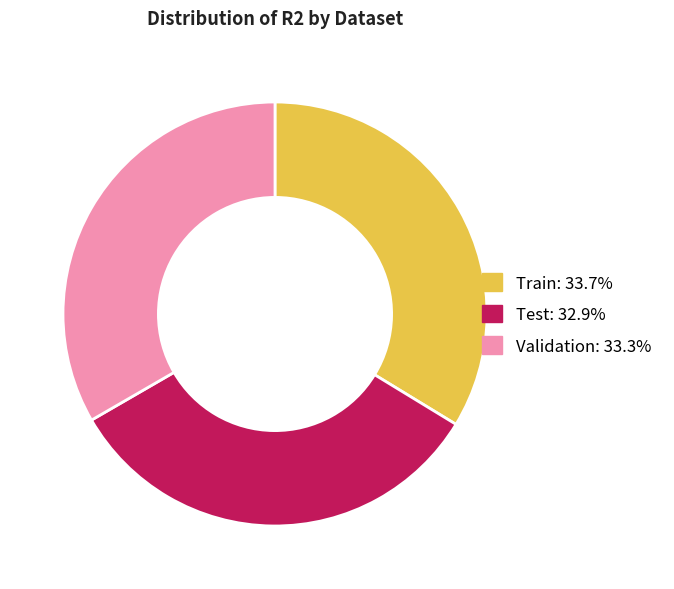

Is there a majority slice in this chart?

No